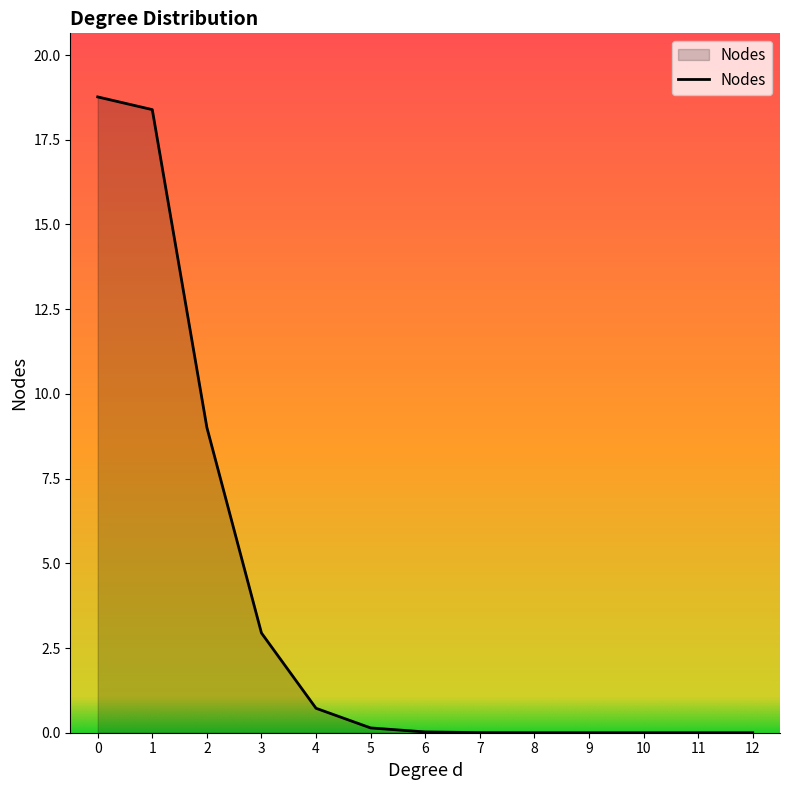

How many lines are shown in the chart?

1